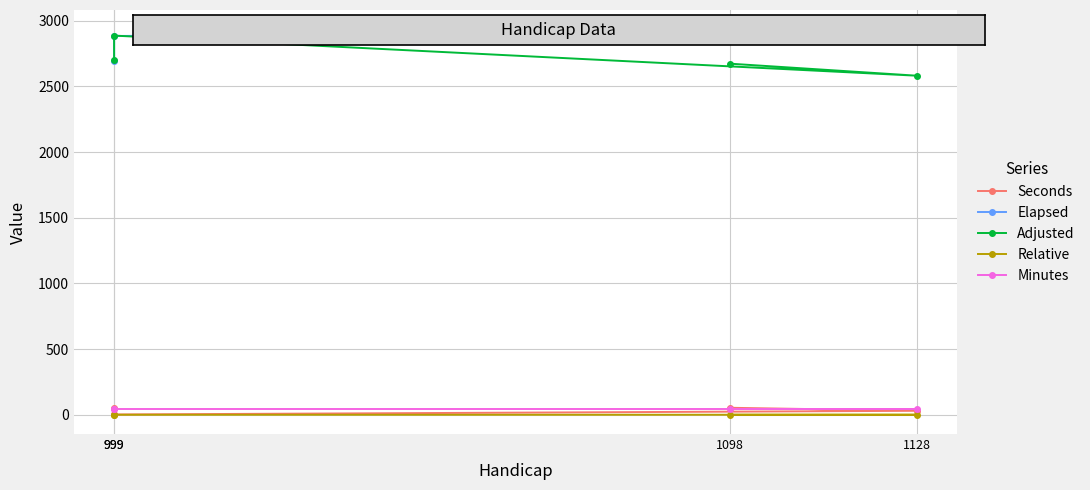

What are all the series names shown in the legend?

Seconds, Elapsed, Adjusted, Relative, Minutes